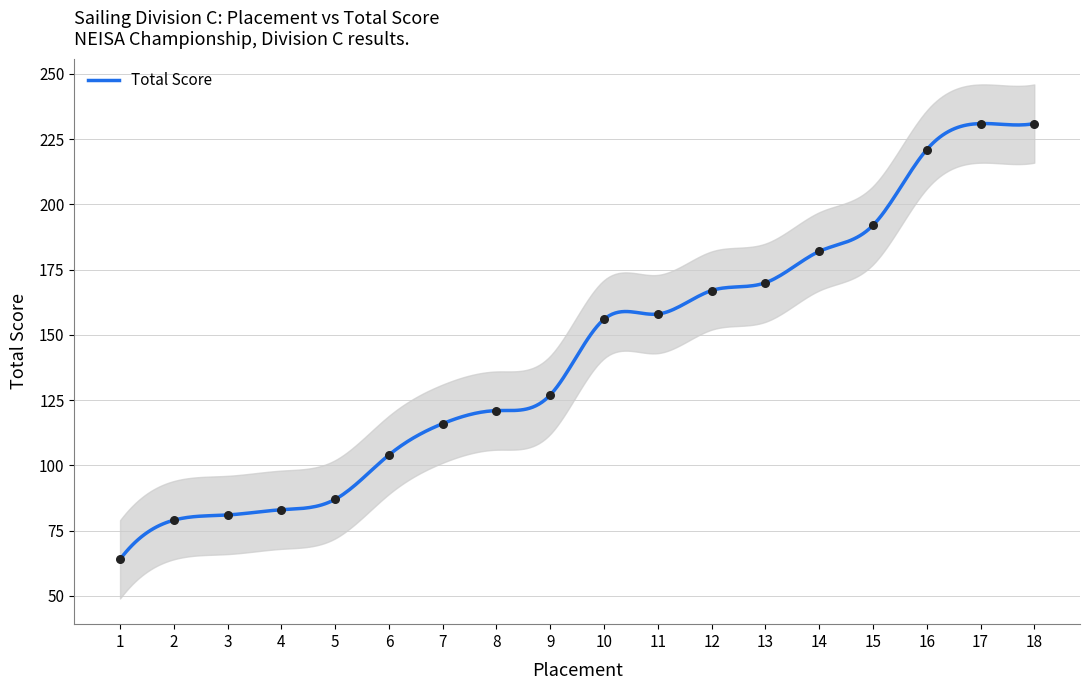

Between 13 and 10, which is larger?

13